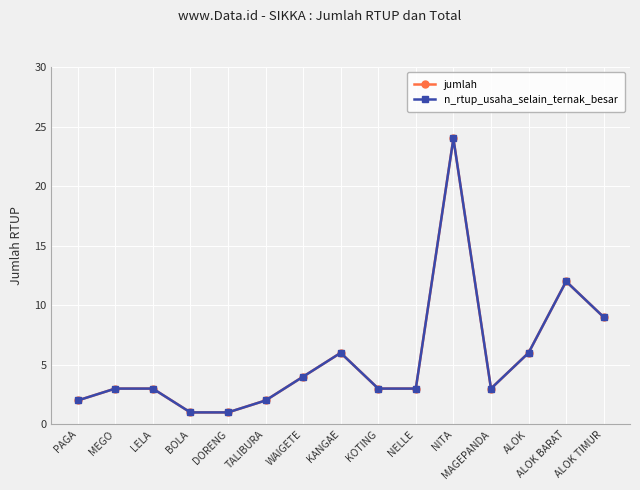

What position from the right is TALIBURA?

10